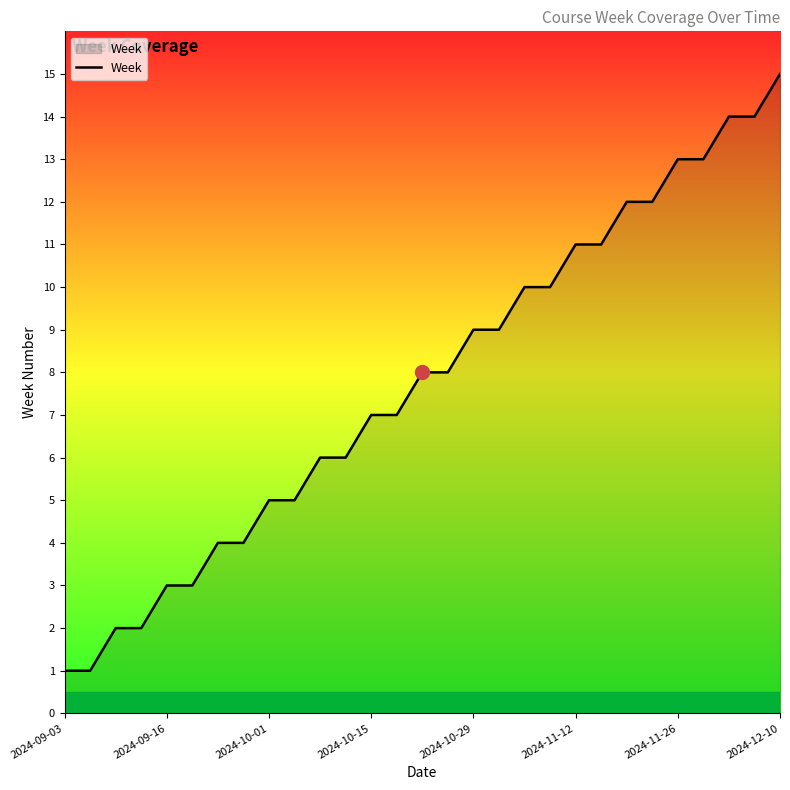

How many lines are shown in the chart?

1